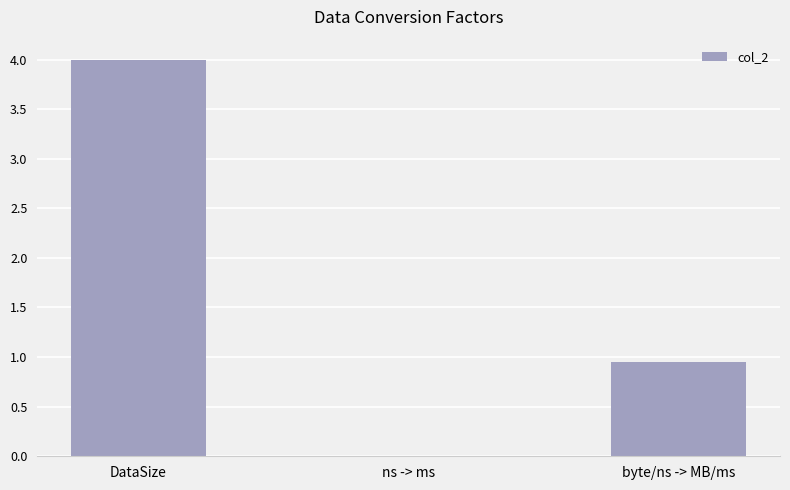

Between ns -> ms and byte/ns -> MB/ms, which is larger?

byte/ns -> MB/ms